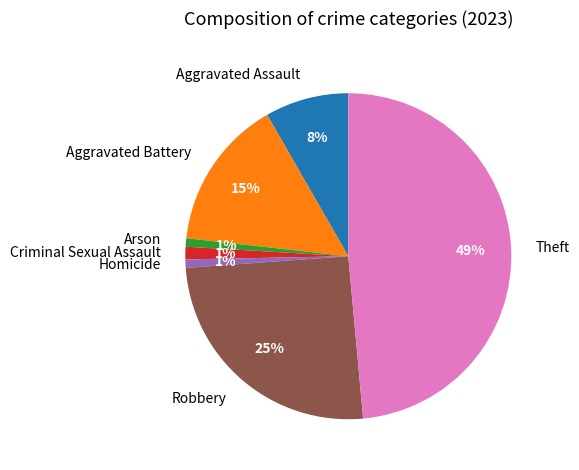

How many segments does this pie chart have?

7